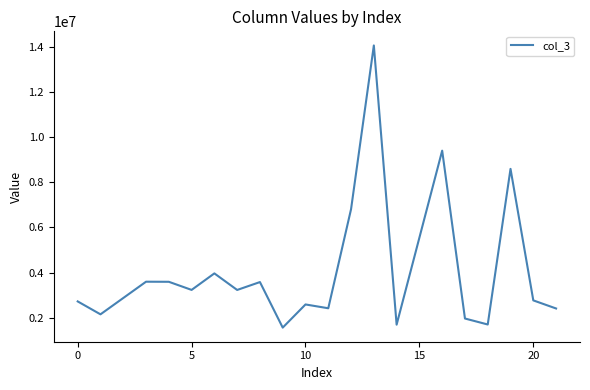

What is the sum of all values?

82039426.8